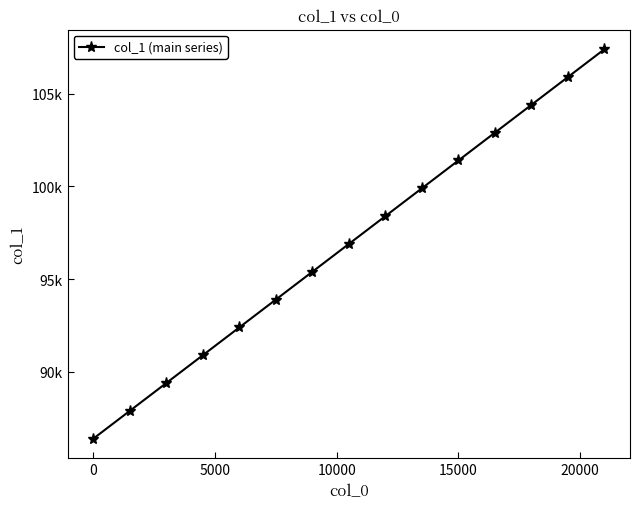

Does the chart have visible grid lines?

No